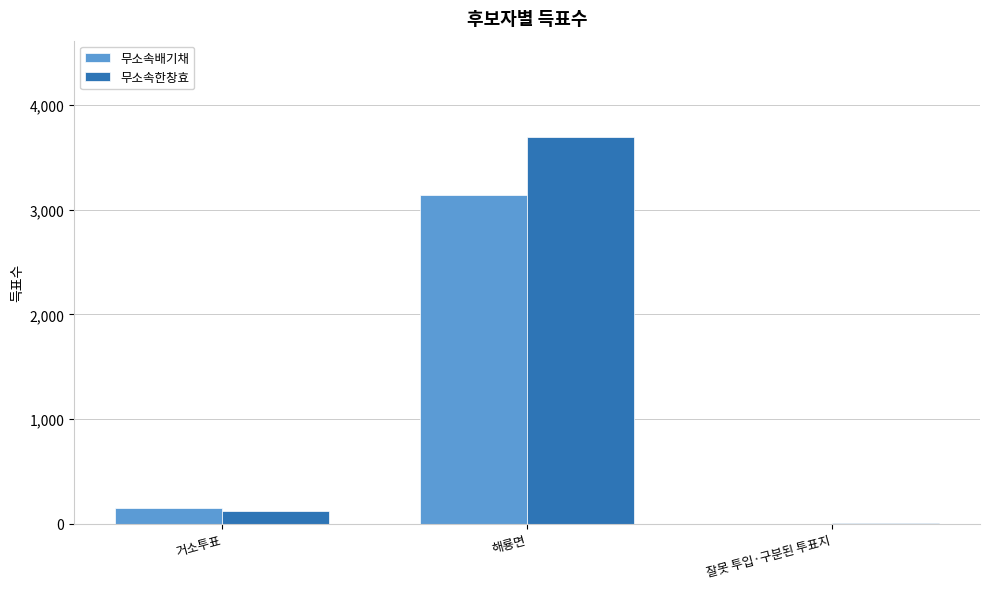

Which series has the widest spread of values?

무소속한창효